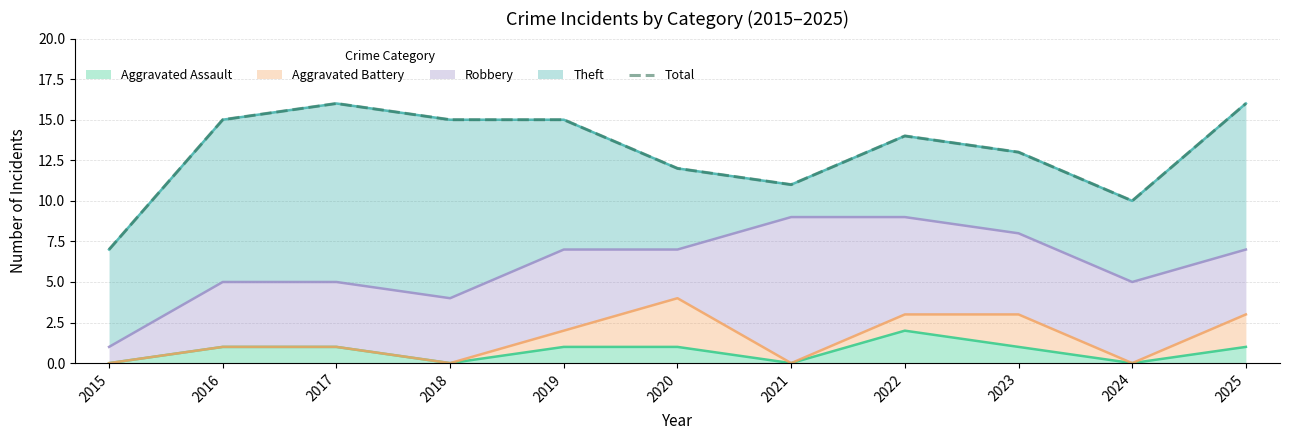

Rank the categories by value from highest to lowest.

2017, 2025, 2016, 2018, 2019, 2022, 2023, 2020, 2021, 2024, 2015